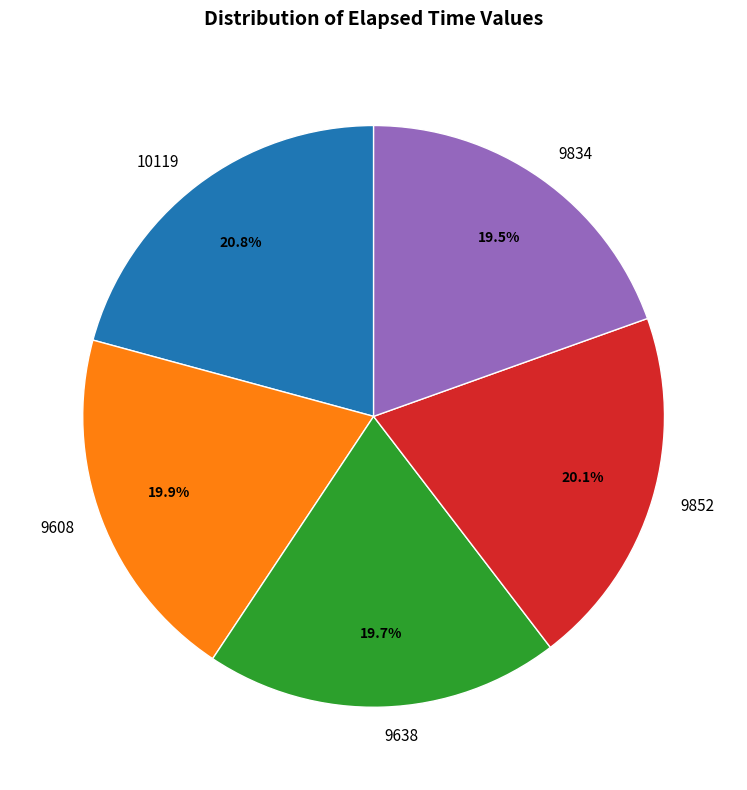

What percentage is NOT represented by 9834?

80.5%